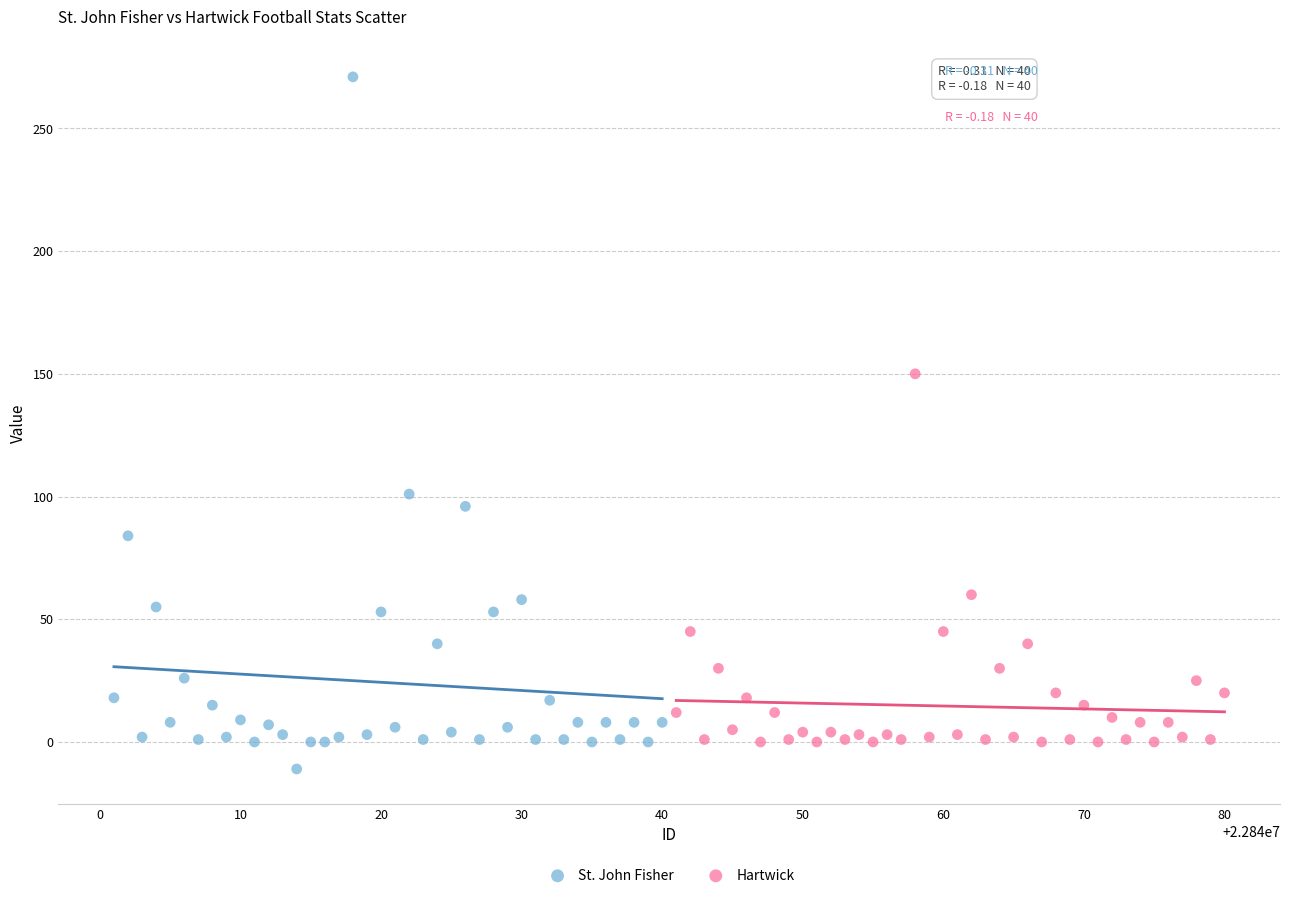

Which series has the largest Y range (max minus min)?

St. John Fisher